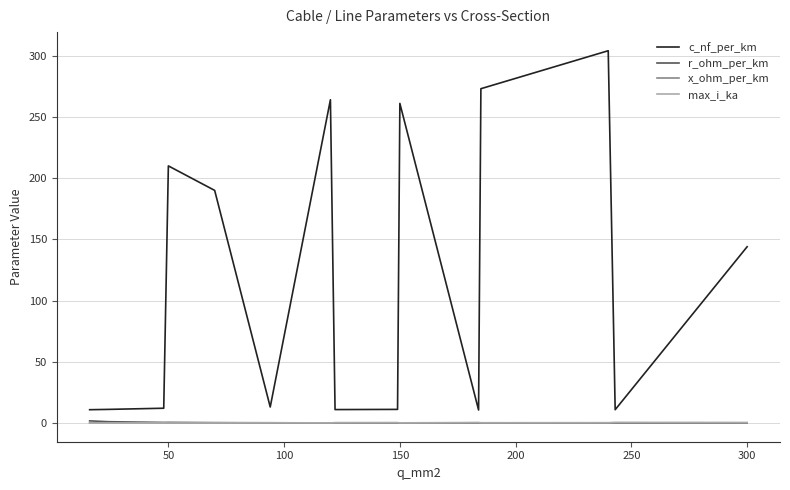

Which series has the largest total across all categories?

c_nf_per_km